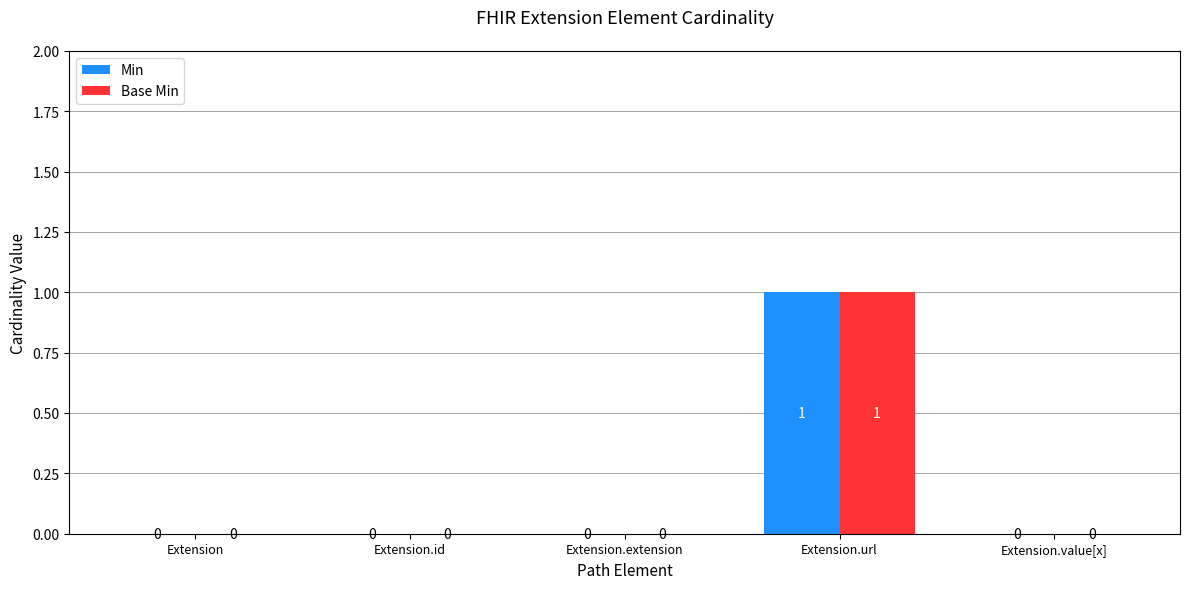

What are all the series names shown in the legend?

Min, Base Min